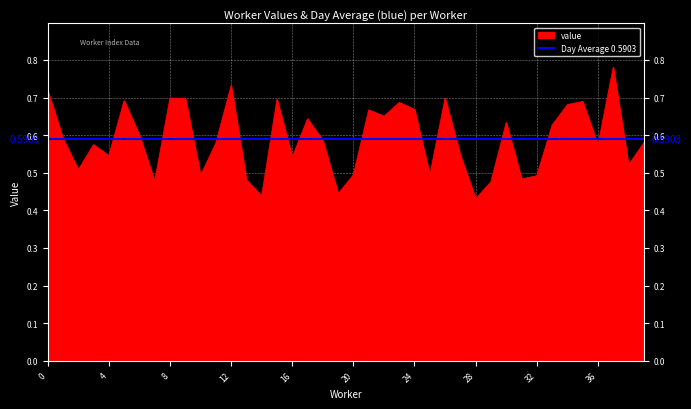

Where is the data nearest to the value 0?

28